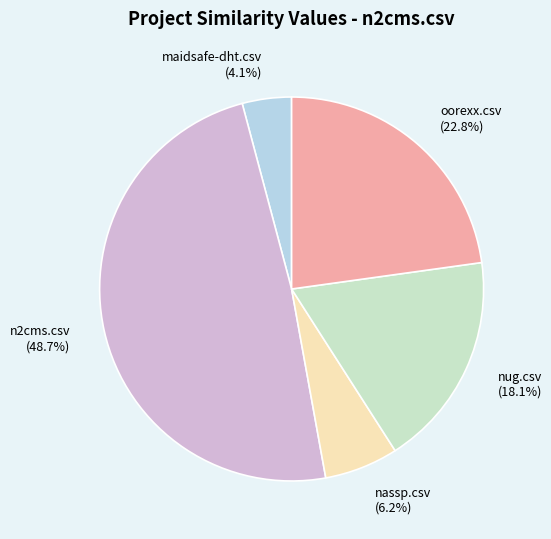

How many segments does this pie chart have?

5